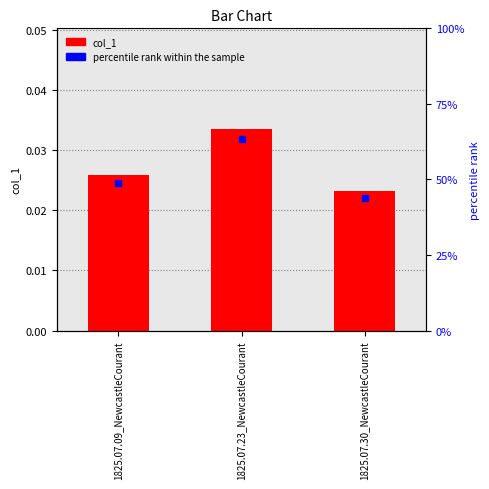

Which label corresponds to the smallest value in the chart?

1825.07.30_NewcastleCourant